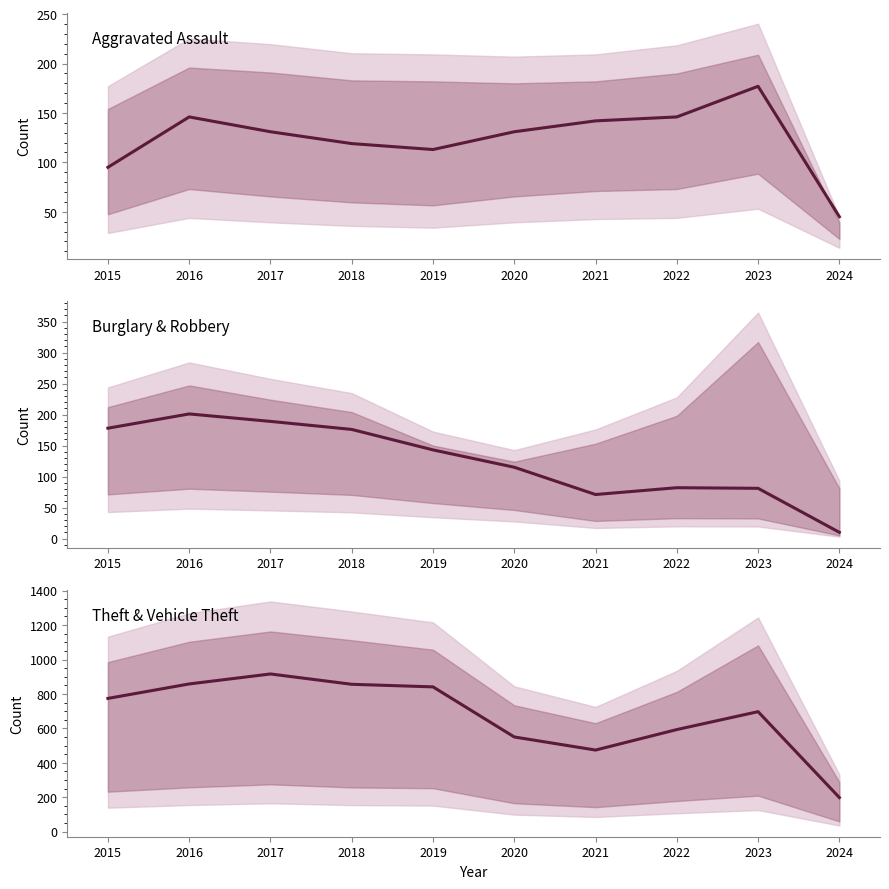

True or false: Theft & Vehicle Theft has a value of 841 at 2019.

True